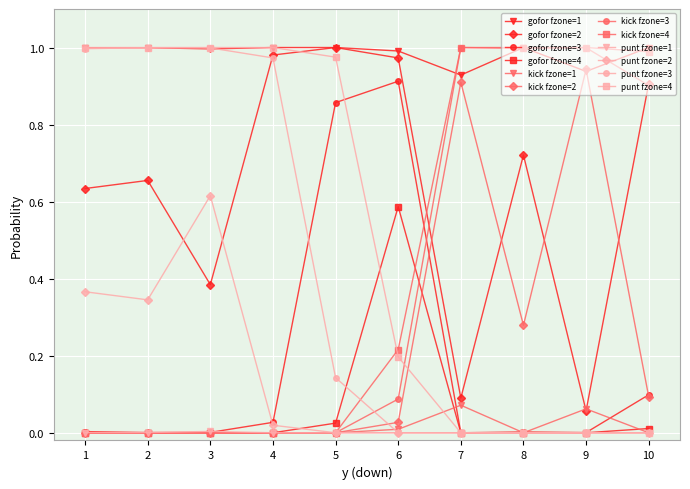

Does the chart display data point markers on the line(s)?

Yes